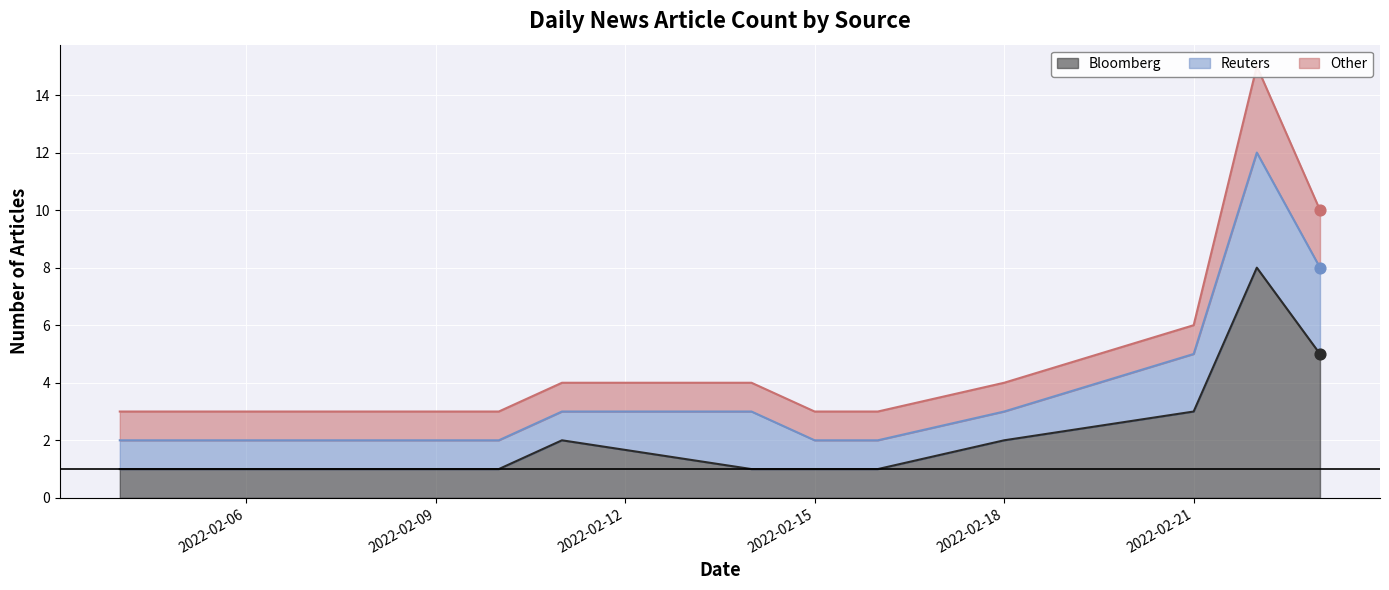

Which series has the largest Y range (max minus min)?

Bloomberg